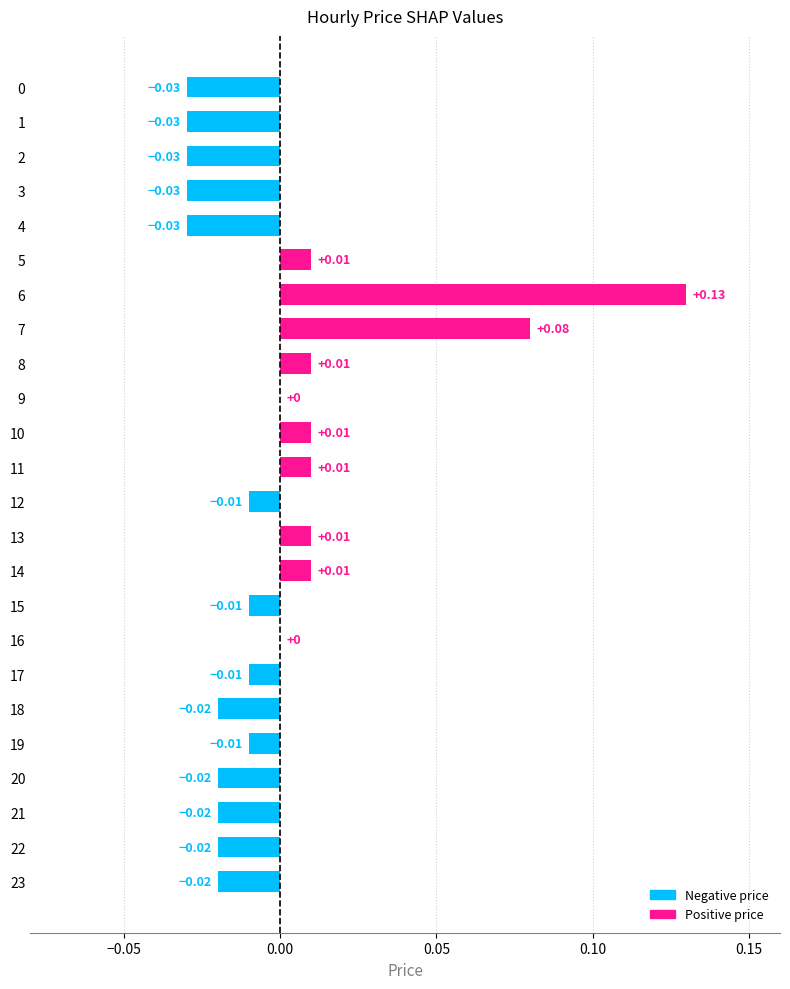

Which has a higher value, 0 or 10?

10